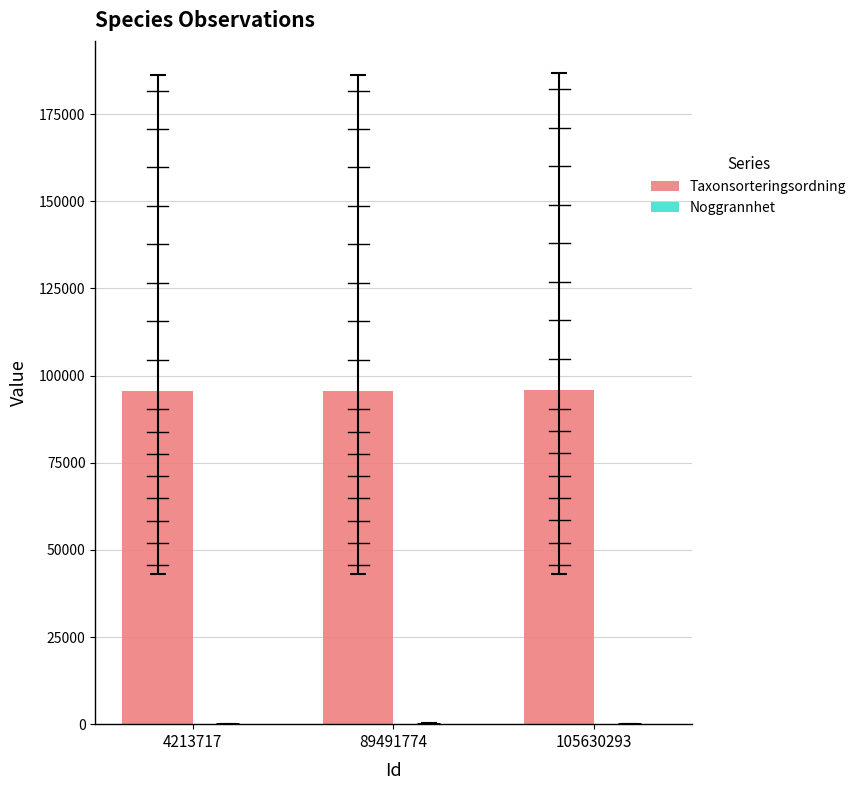

The Taxonsorteringsordning series shows 95518 at 4213717. True or false?

True